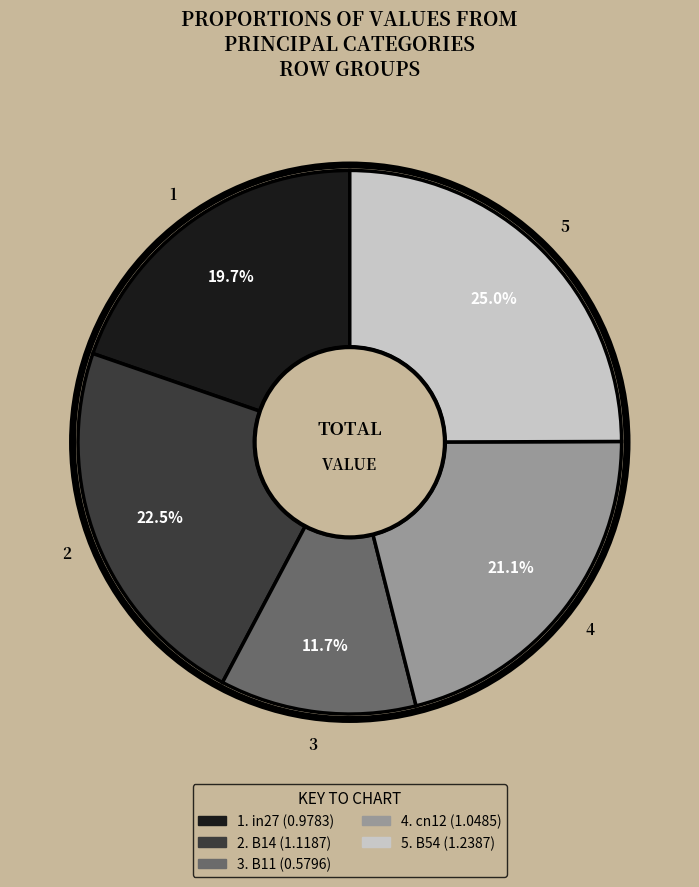

Count the number of slices in the pie.

5